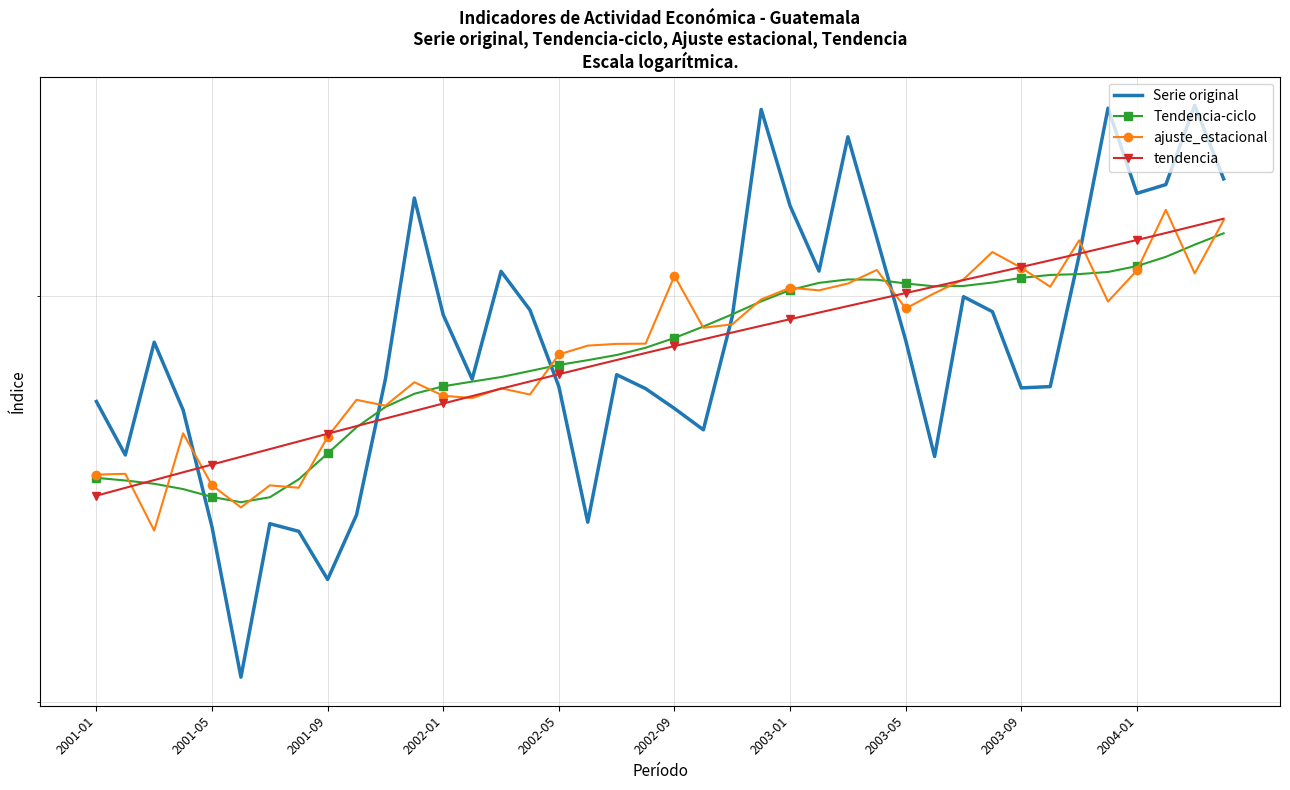

Which series has the widest spread of values?

Serie original